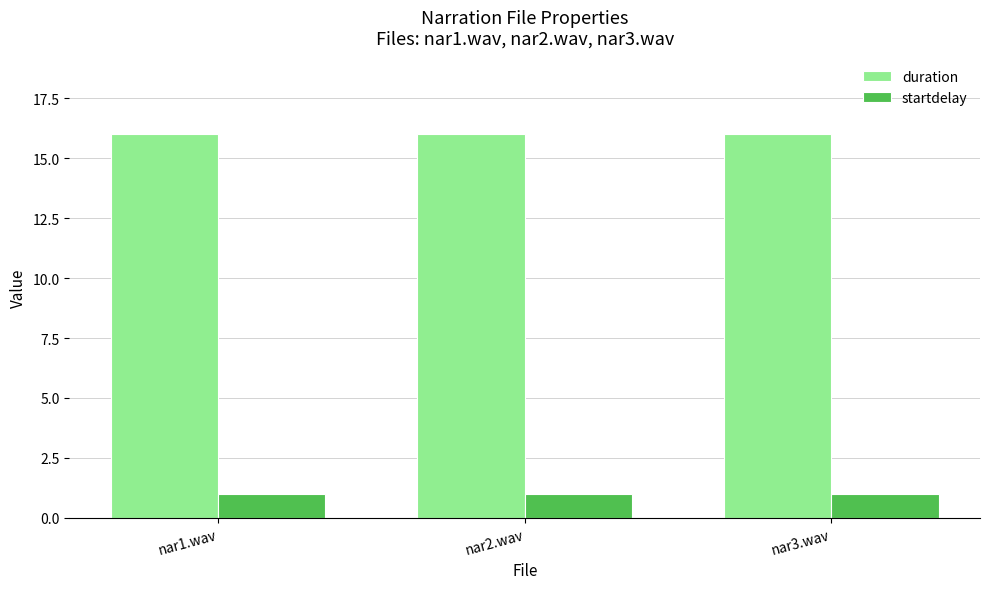

What is the minimum value shown in the chart?

1